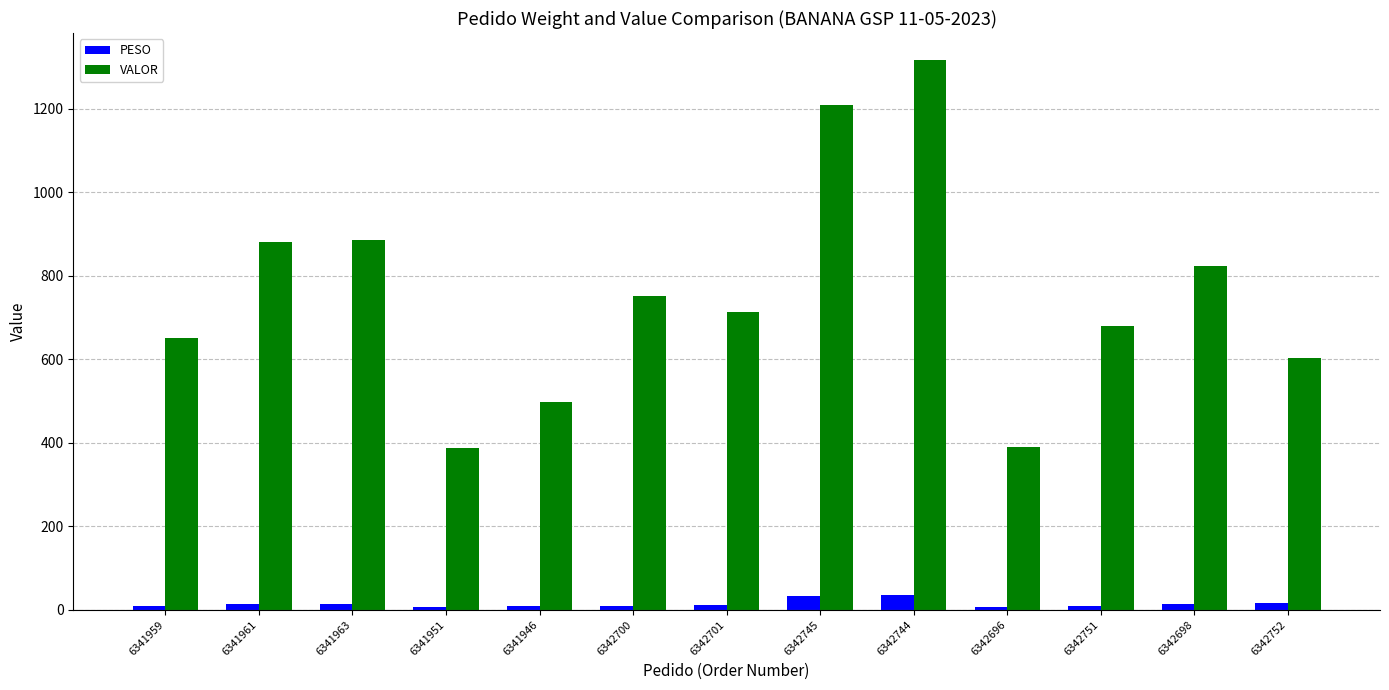

Between 6341946 and 6342701, which series saw the biggest shift?

VALOR